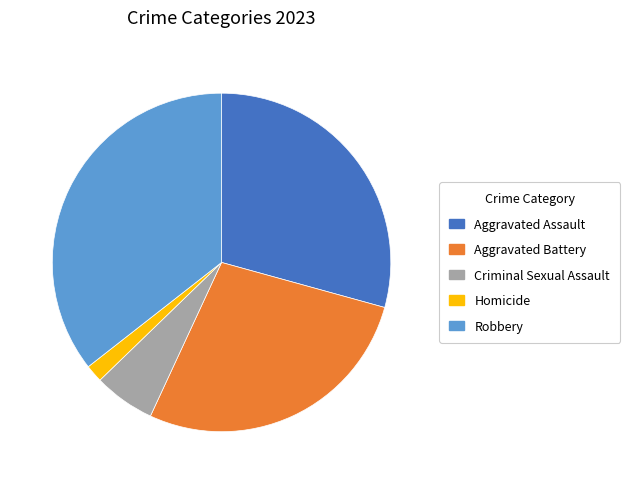

How many segments does this pie chart have?

5